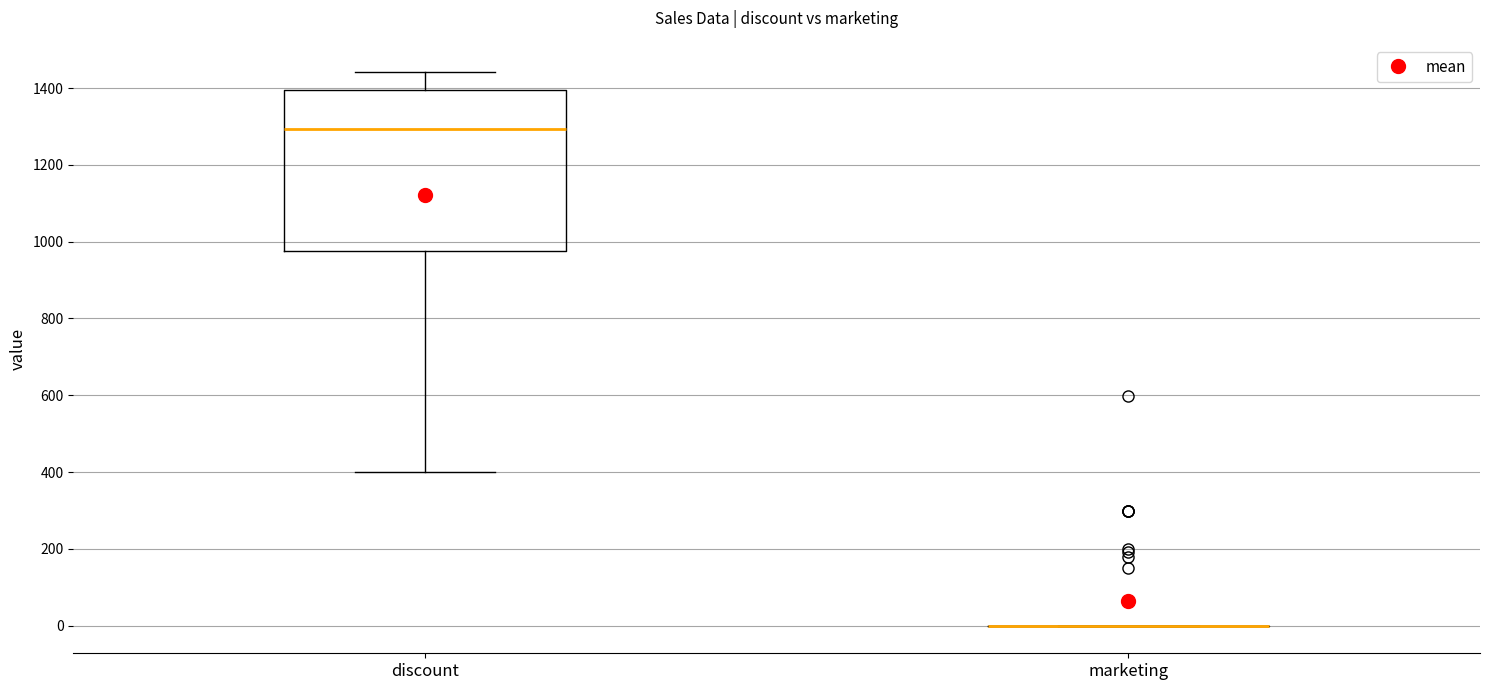

Where is the lower edge of the box for discount on the y-axis? The values are not printed on the chart, so give them approximately, as read against the axis.

980